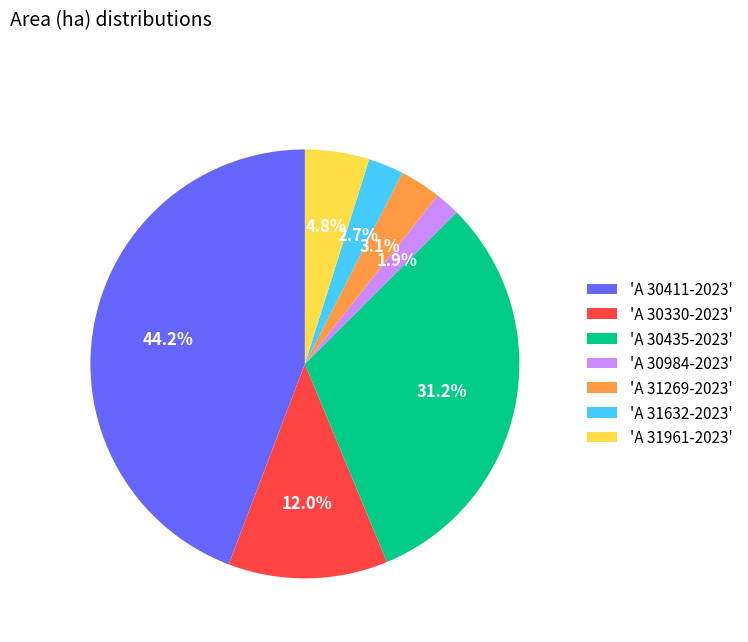

What is the largest slice in the pie chart?

'A 30411-2023'